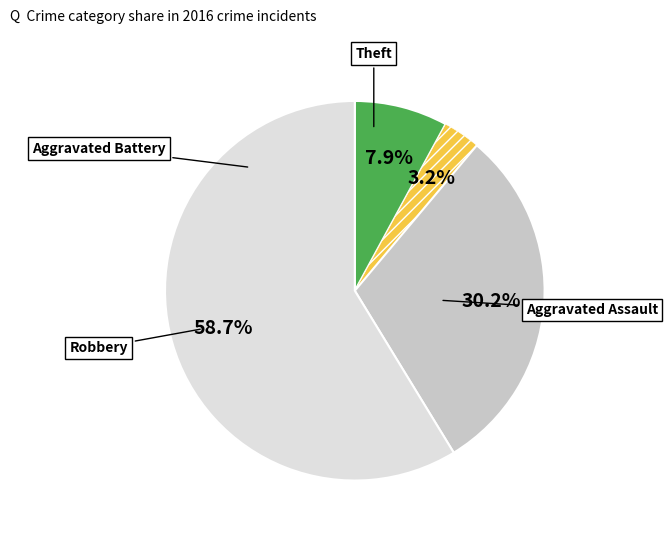

Does any single category account for the majority?

Yes